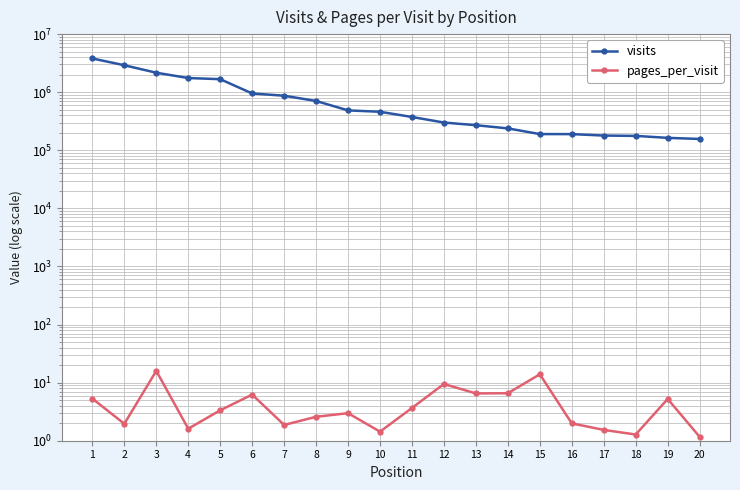

True or false: pages_per_visit and visits intersect in this chart.

False